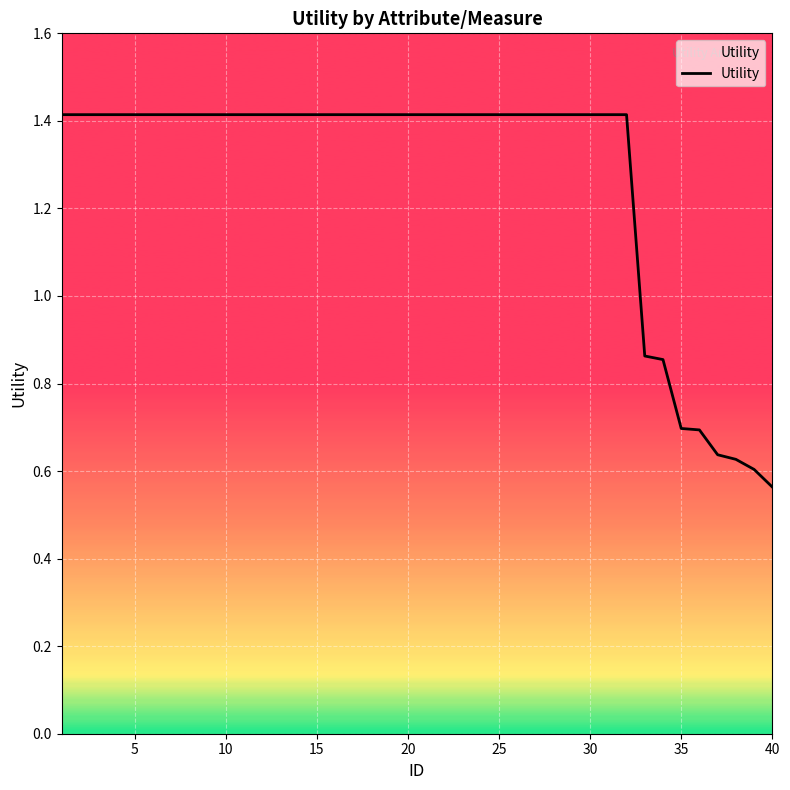

What is the maximum value shown in the chart?

1.4